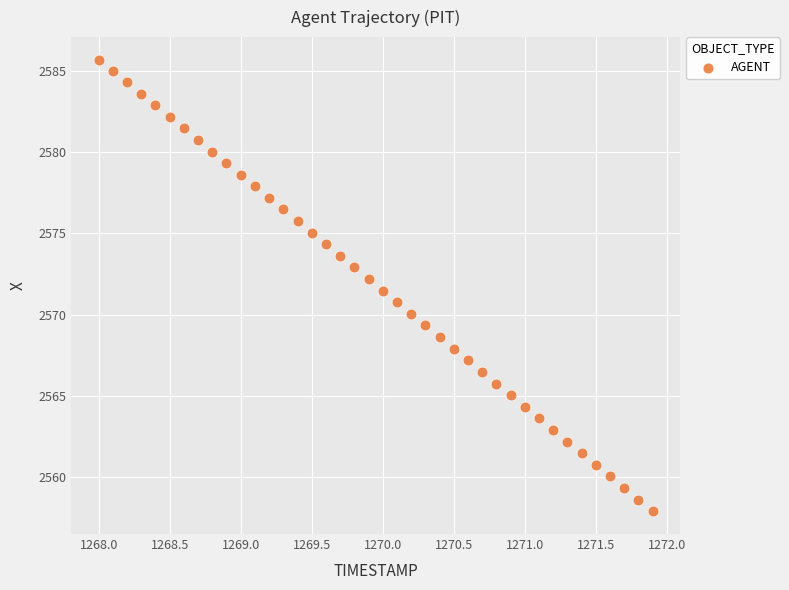

What is the range of Y values (max minus min)?

27.8